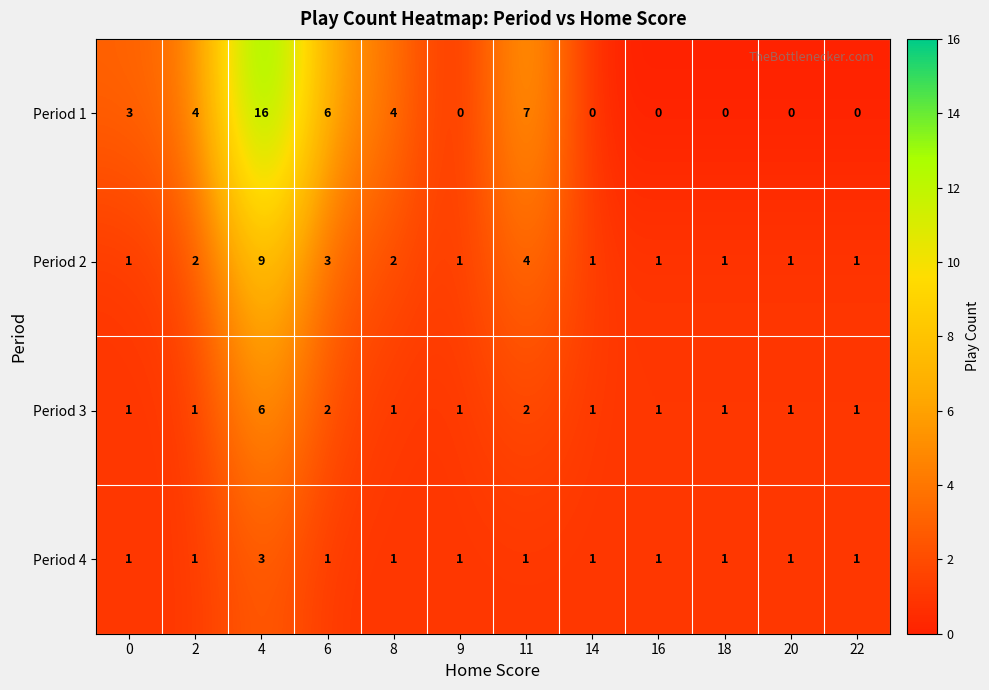

The Period 3 series shows 1 at 9. True or false?

True